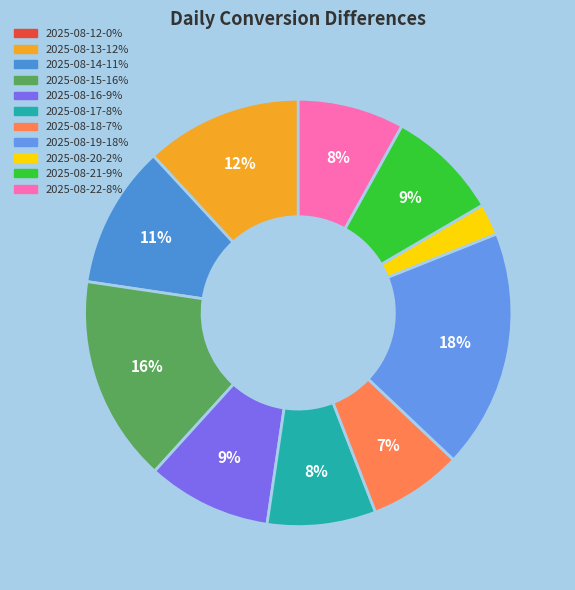

Rank the categories by value from lowest to highest.

2025-08-12, 2025-08-20, 2025-08-18, 2025-08-22, 2025-08-17, 2025-08-21, 2025-08-16, 2025-08-14, 2025-08-13, 2025-08-15, 2025-08-19